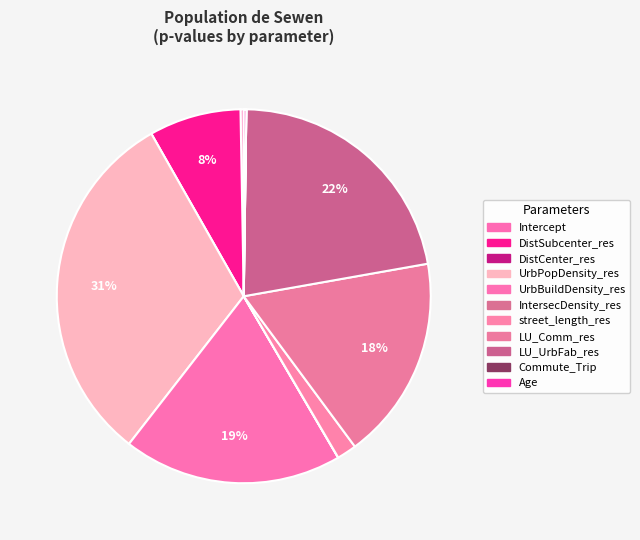

To the nearest percent, what is the average slice percentage?

9%